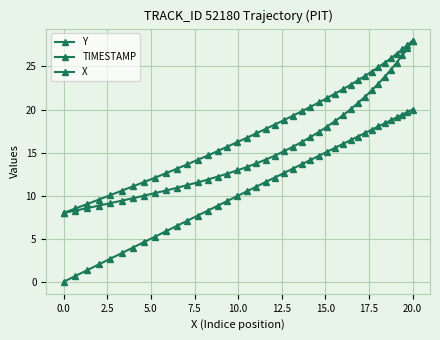

How many values in X are above zero?

39